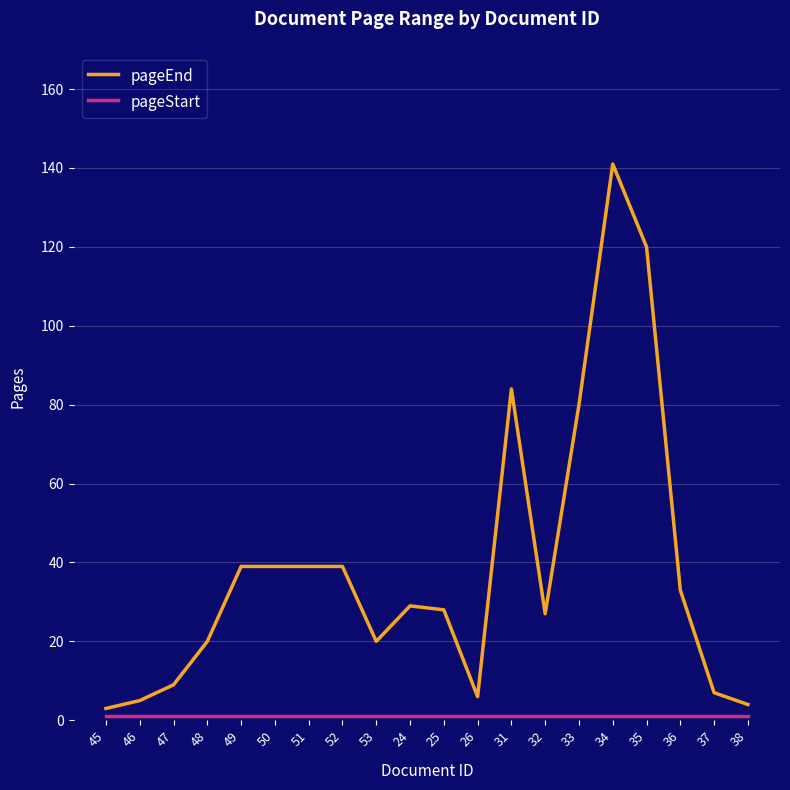

Is this an area chart (filled region under the line)?

No